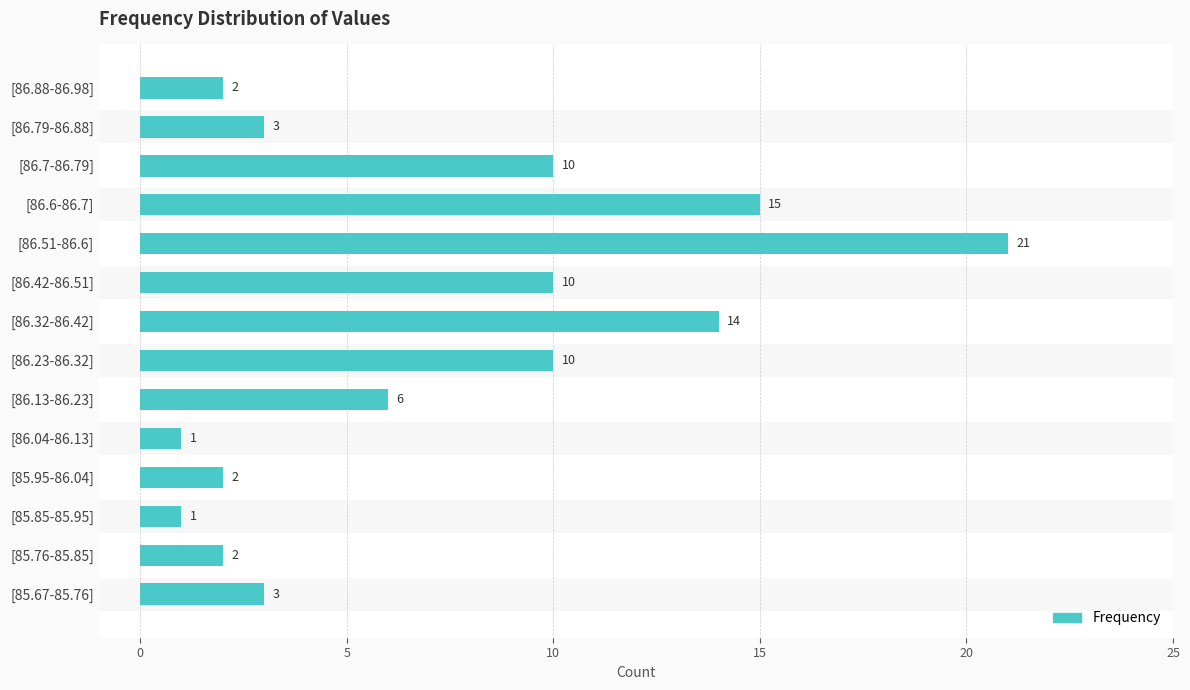

The value at 8 is 15. True or false?

False